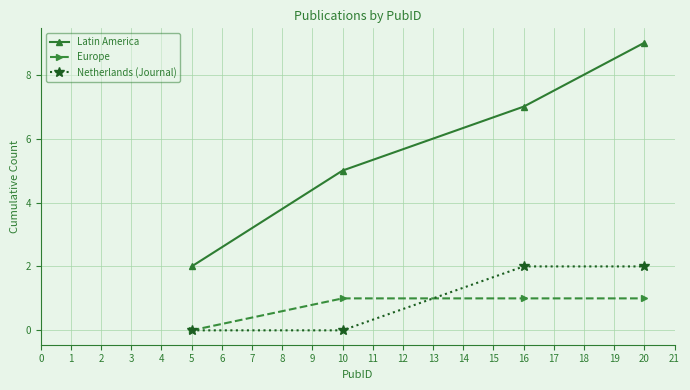

List the series in order of their peak value, lowest first.

Europe, Netherlands (Journal), Latin America